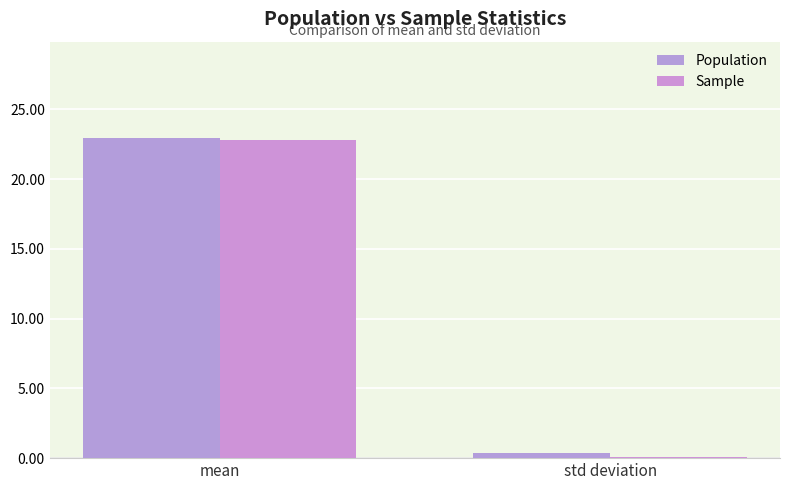

The value of Population at mean is 23.0. True or false?

True